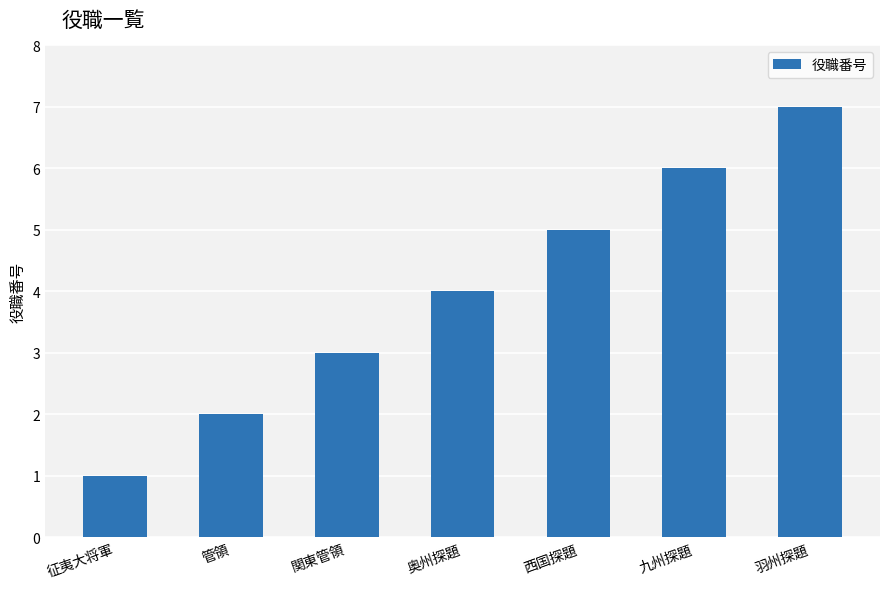

How many distinct data groups are displayed?

1